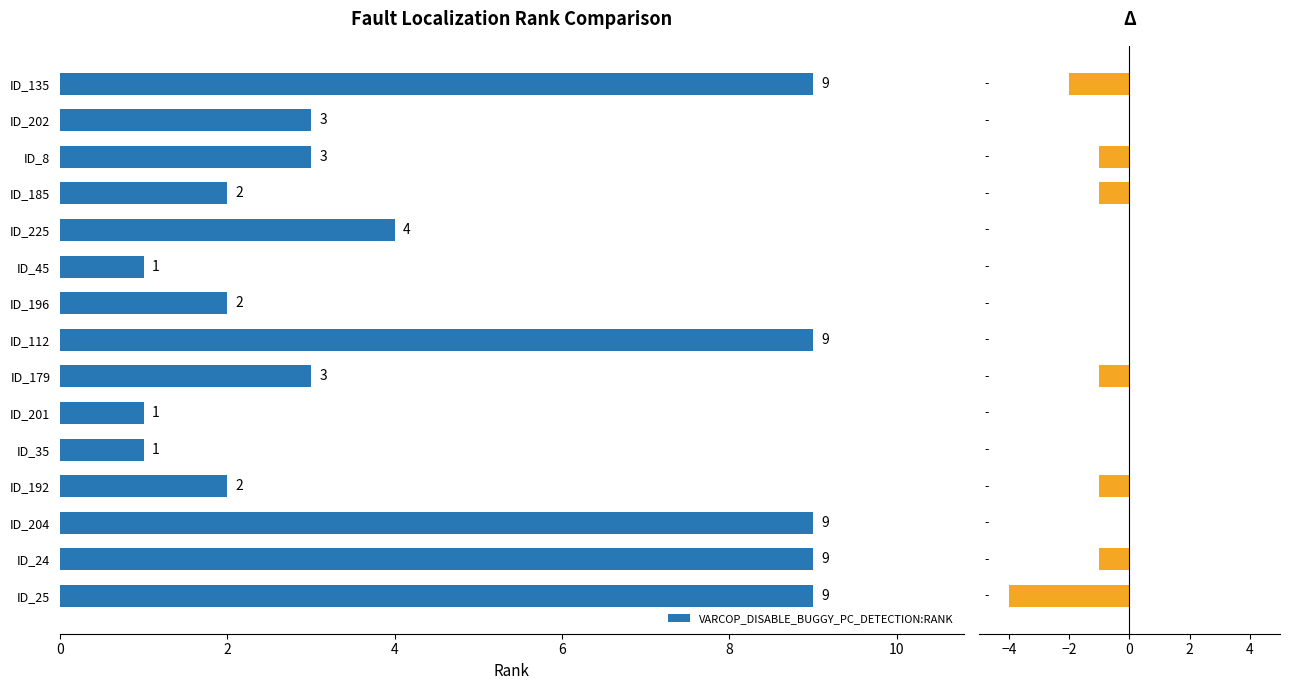

How many values are between 2 and 9?

12